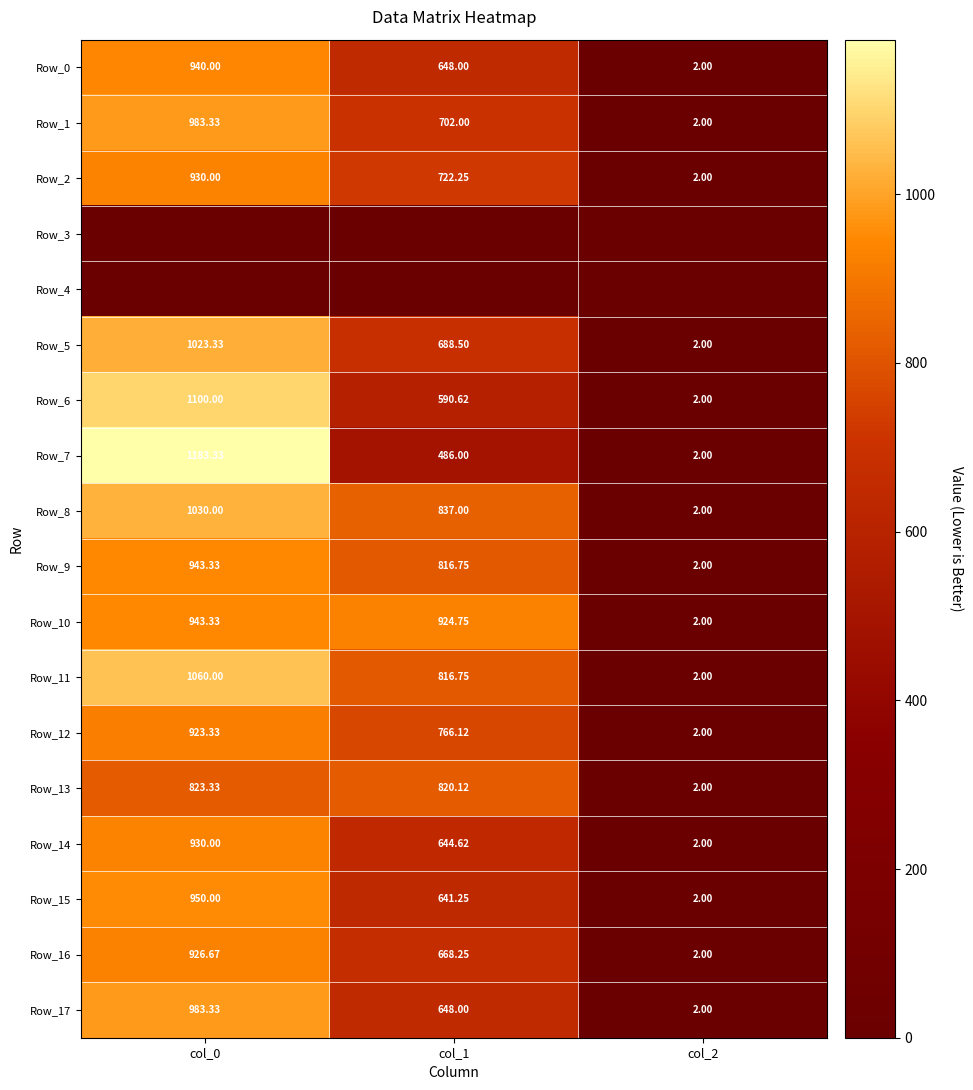

What is the difference between the highest and lowest values at col_0?

1183.3